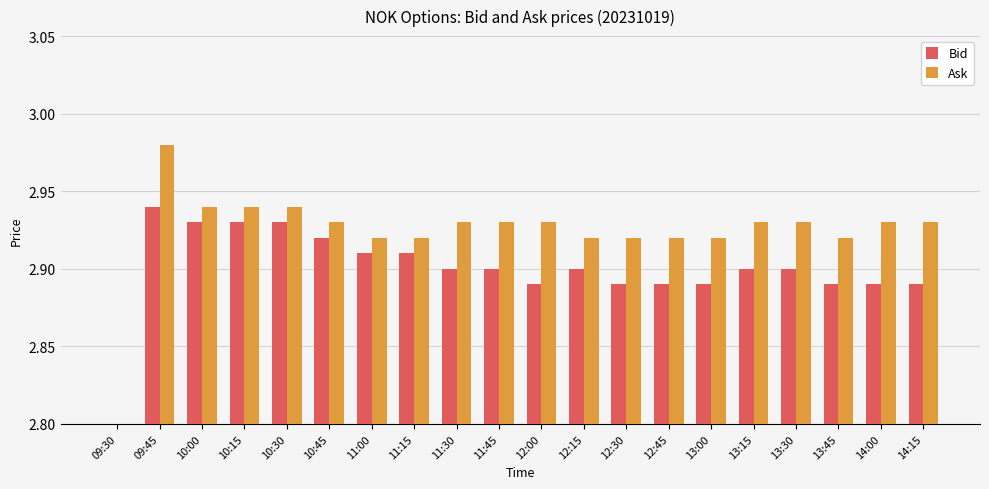

Which has a higher value, 14:00 or 12:15?

12:15